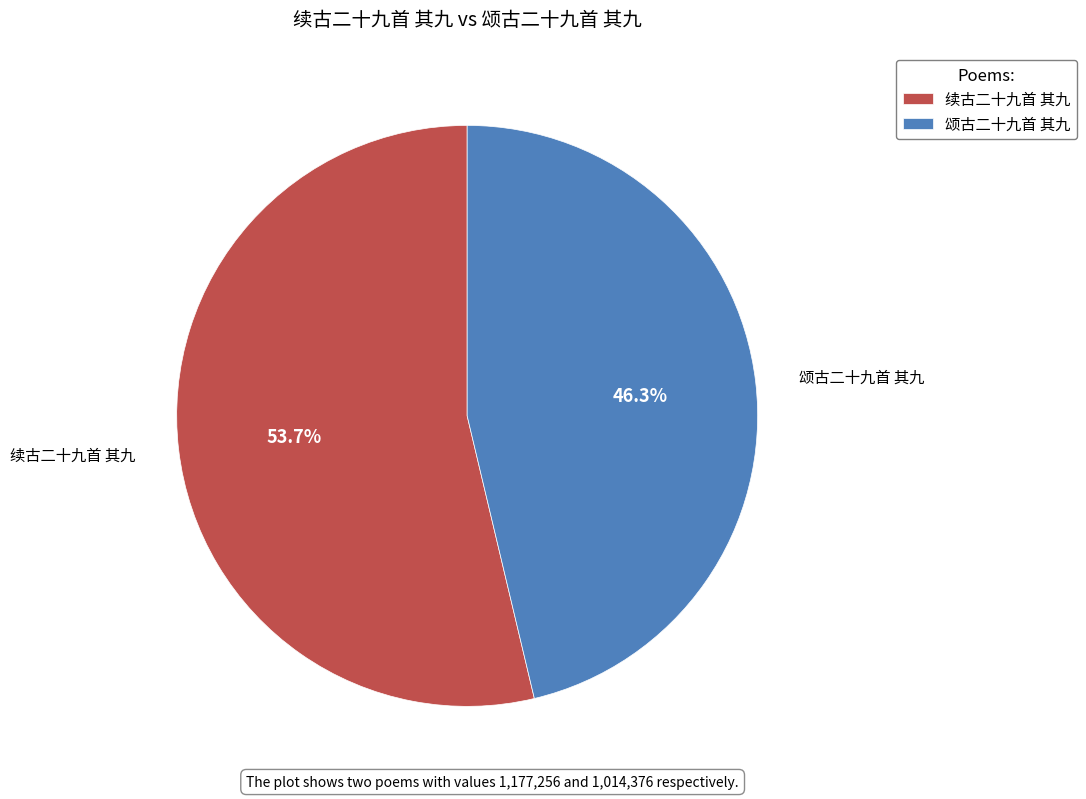

To the nearest percent, what percentage of the pie is 颂古二十九首 其九?

46%